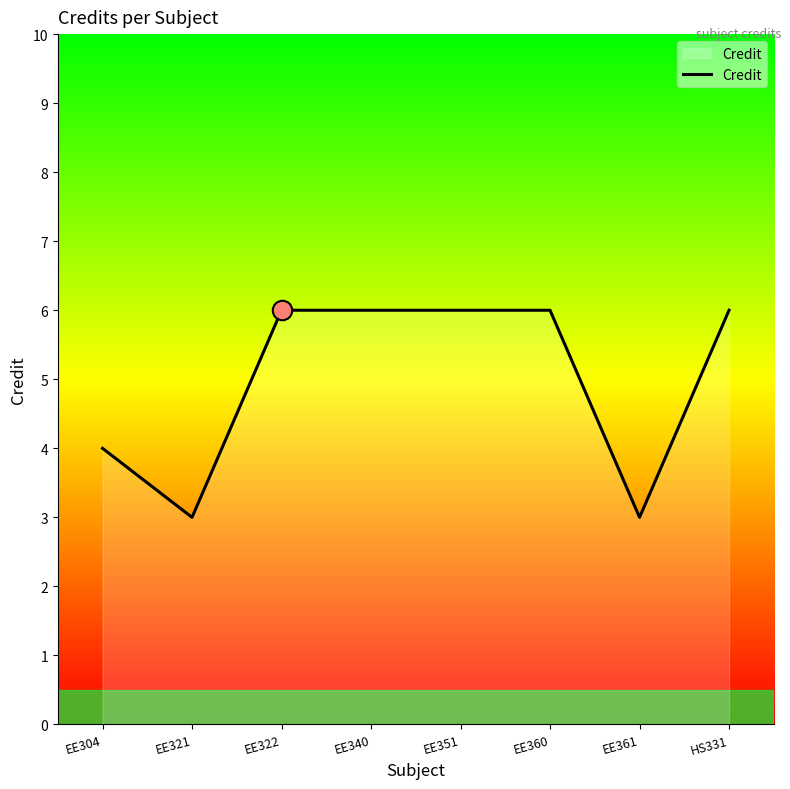

What is the minimum value shown in the chart?

3